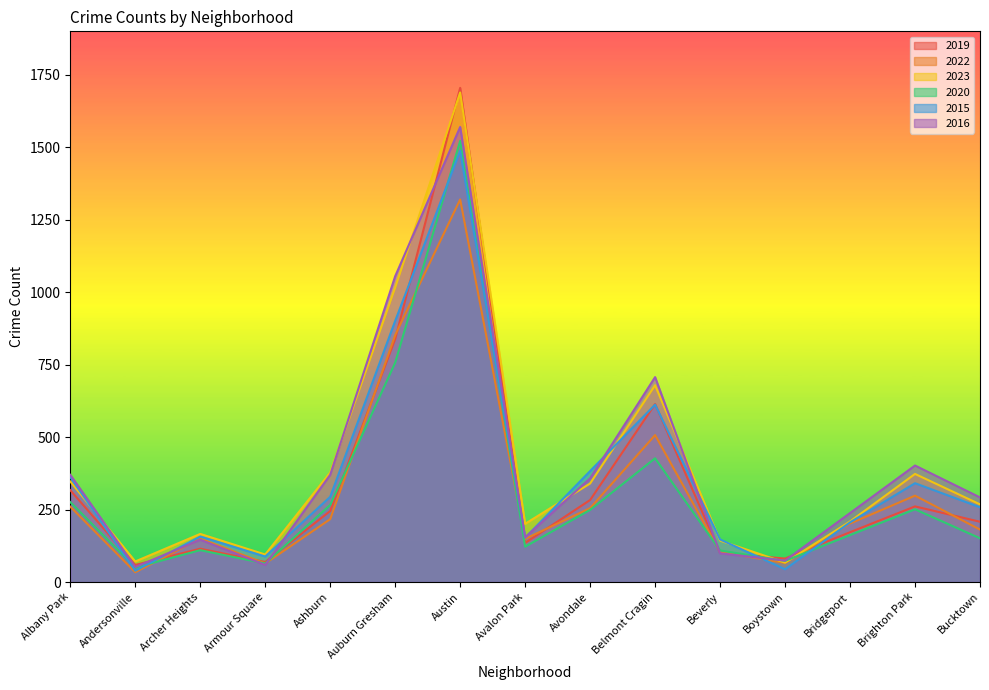

What is the sum of all 2015 values?

5473